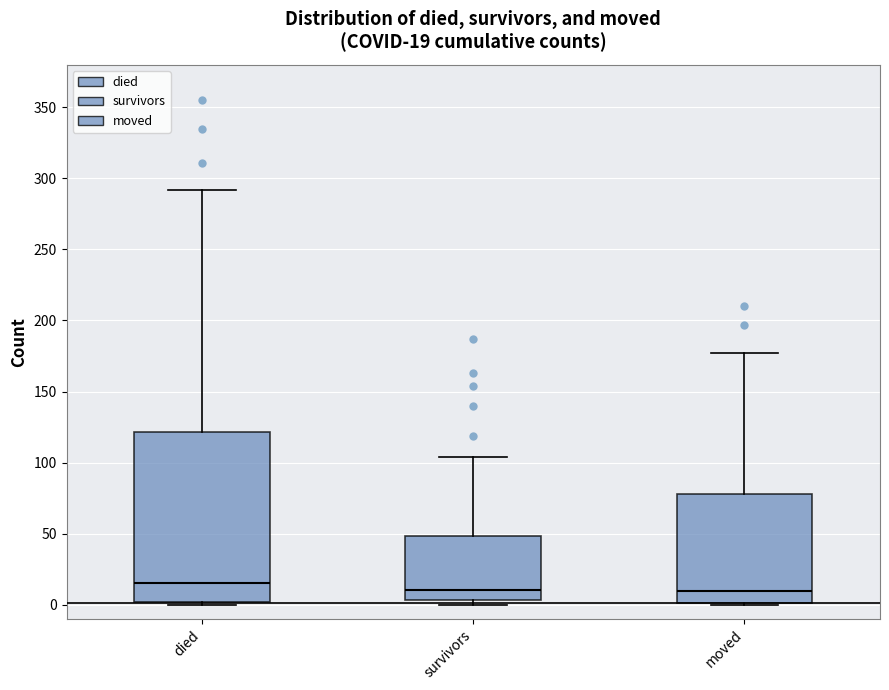

Which box is the tallest, from its lower edge to its upper edge?

died